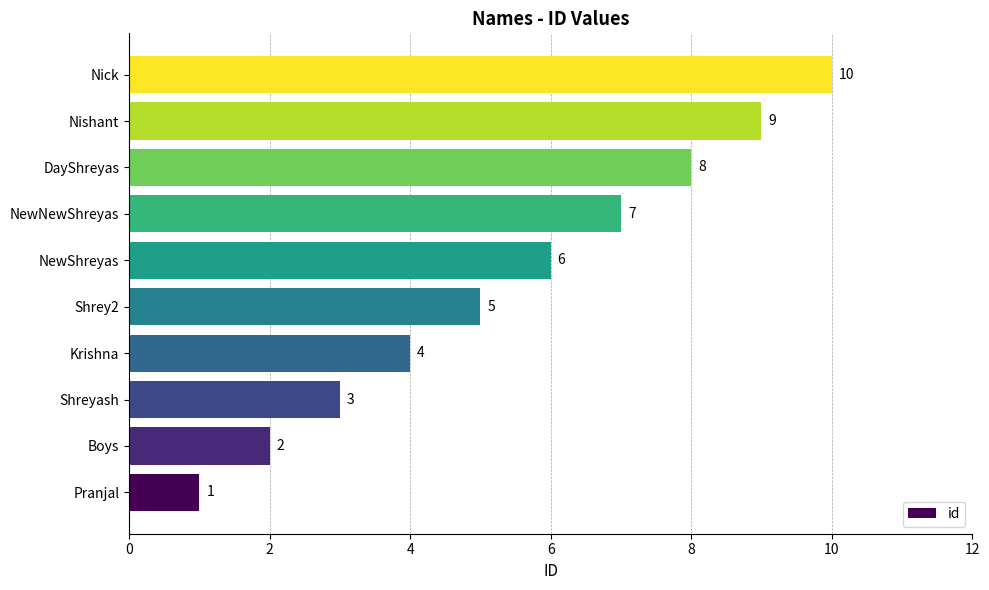

Rank the categories by value from lowest to highest.

Pranjal, Boys, Shreyash, Krishna, Shrey2, NewShreyas, NewNewShreyas, DayShreyas, Nishant, Nick